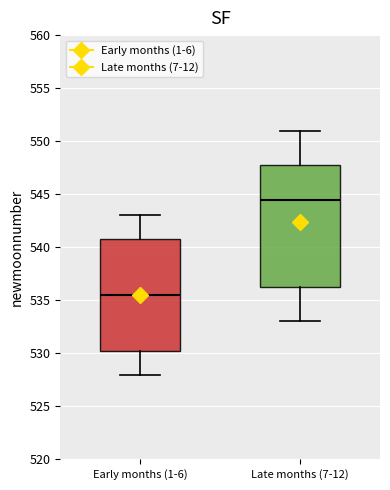

Which box's median line is the highest?

Late months (7-12)